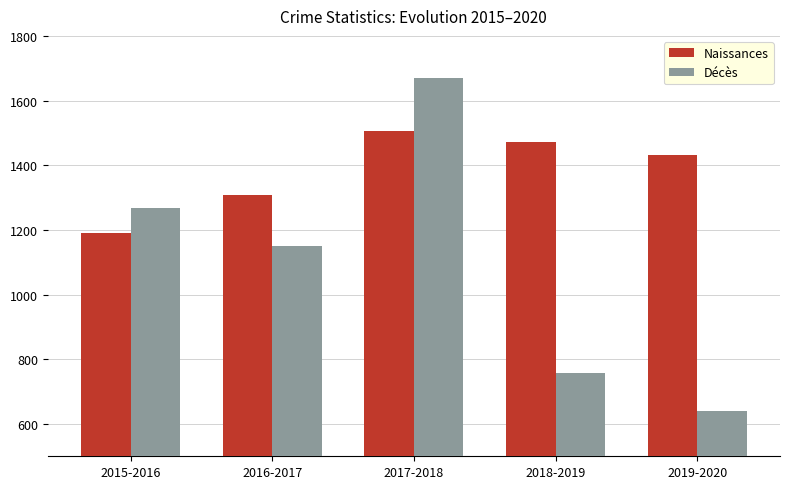

At how many categories does at least one series exceed 1010?

5